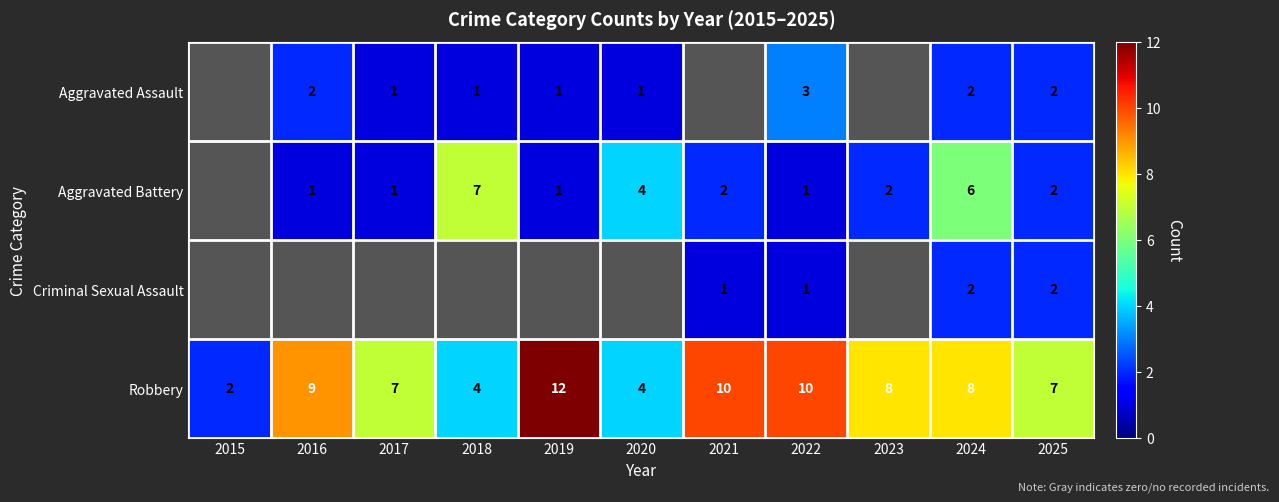

At which label does Robbery first exceed 8?

2016